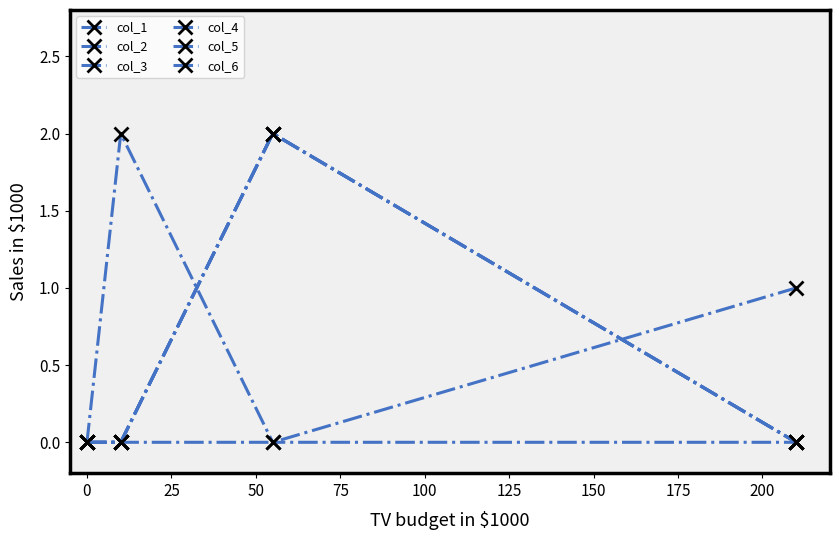

Reading left to right, what are all the values shown in this chart?

col_1: 0	0	2	0
col_2: 0	2	0	0
col_3: 0	0	2	0
col_4: 0	0	2	0
col_5: 0	0	0	1
col_6: 0	0	2	0